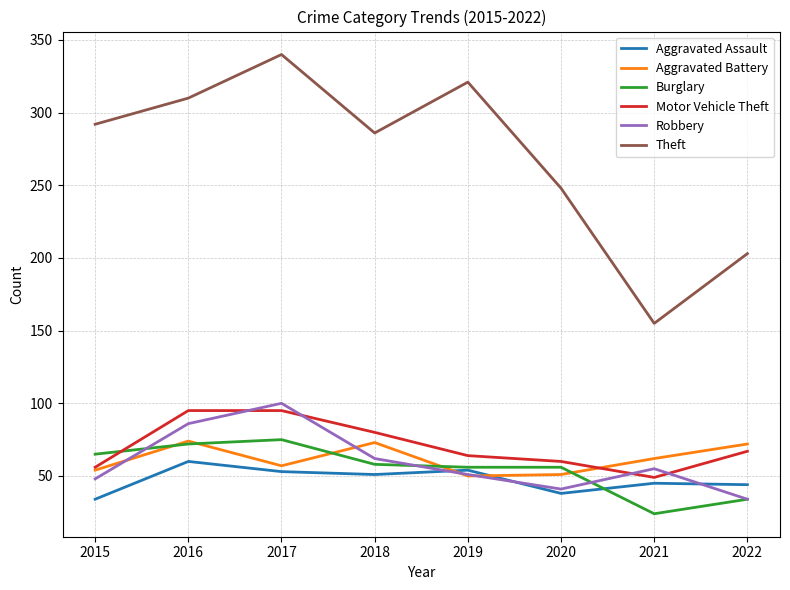

What value does the Aggravated Assault series have at 2017, to the nearest 5?

55